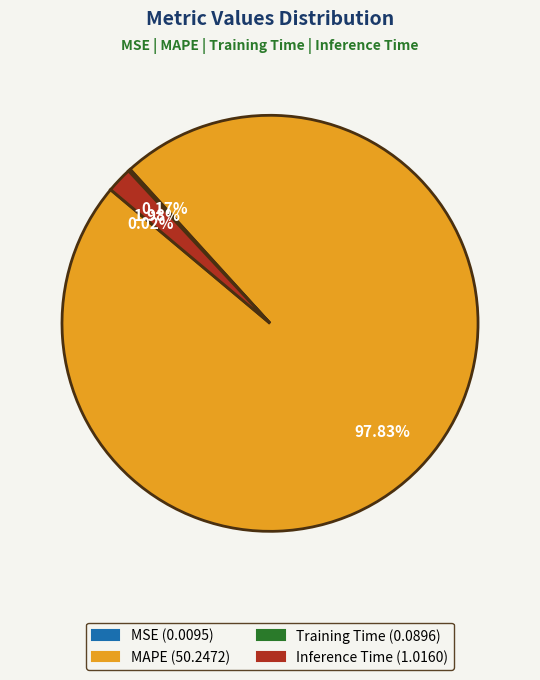

To the nearest percent, what percentage of the pie is Inference Time?

2%